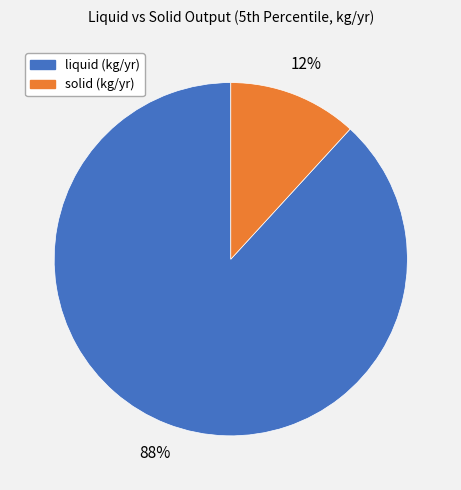

To the nearest percent, what percentage of the pie is liquid (kg/yr)?

88%